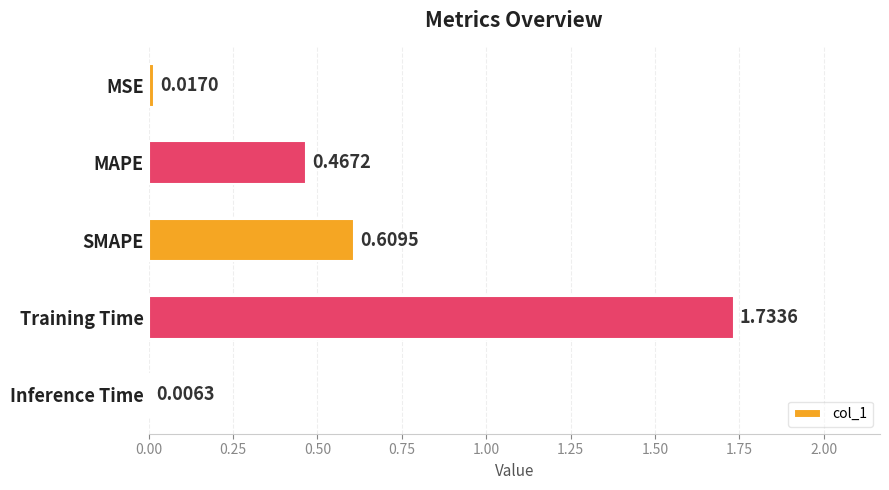

Are the bars horizontal?

Yes